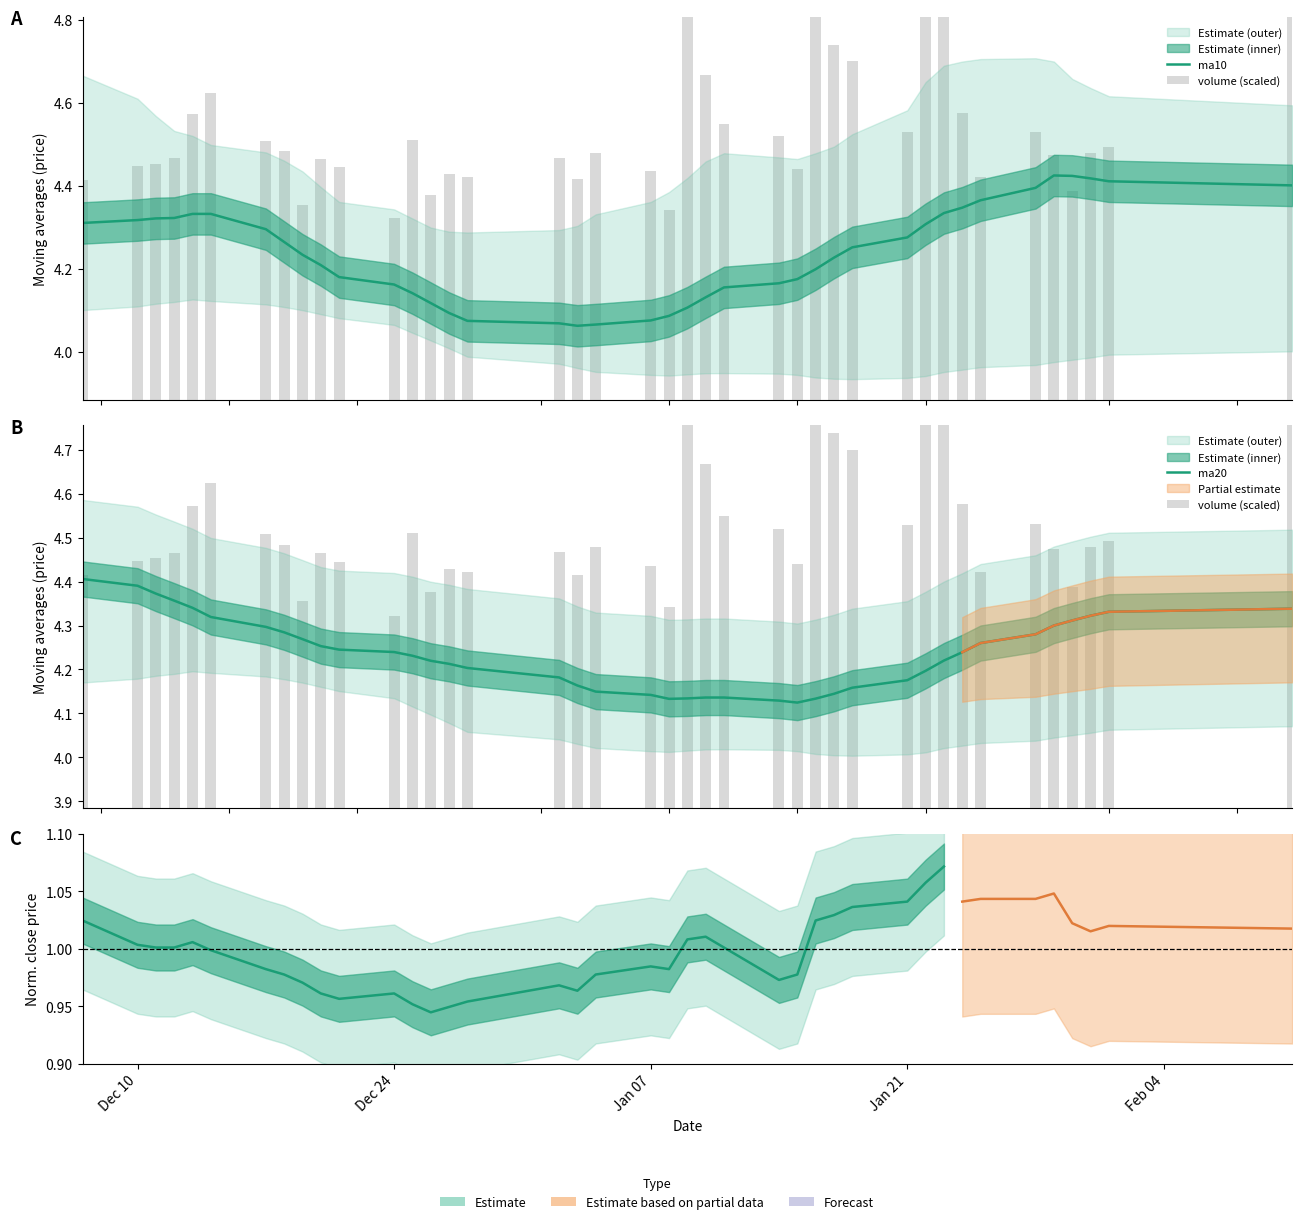

What value does the volume (scaled) series have at Jan 21?

4.5